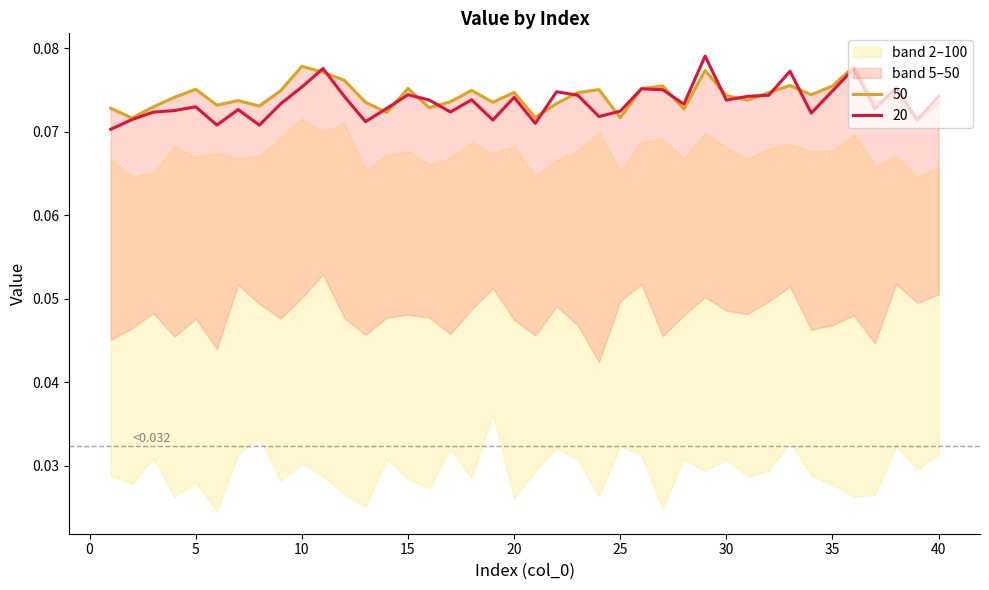

The value of 100 at 10 is 0.0. True or false?

False